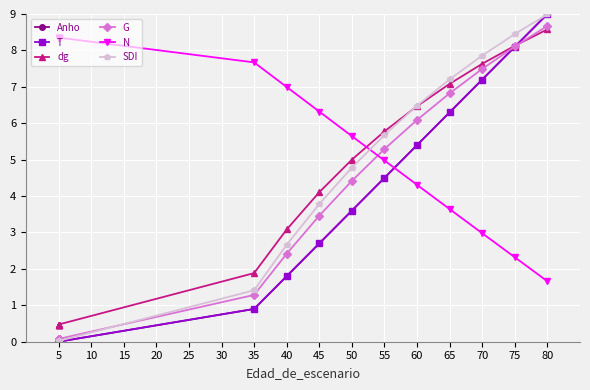

What is the value of the SDI point at the 12th from the left?

6.5